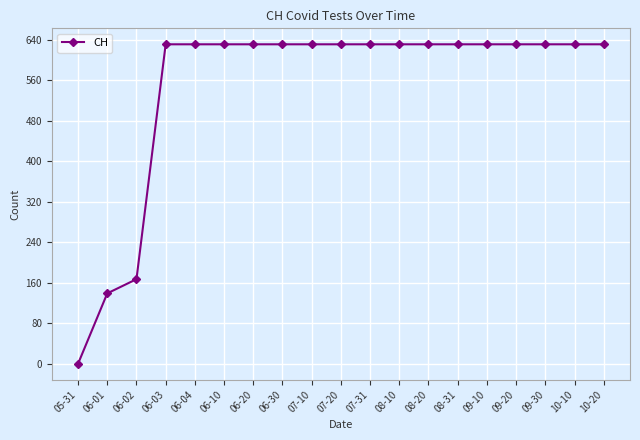

Reading left to right, extract all data points from this chart.

05-31=0	06-01=139	06-02=167	06-03=631	06-04=631	06-10=631	06-20=631	06-30=631	07-10=631	07-20=631	07-31=631	08-10=631	08-20=631	08-31=631	09-10=631	09-20=631	09-30=631	10-10=631	10-20=631